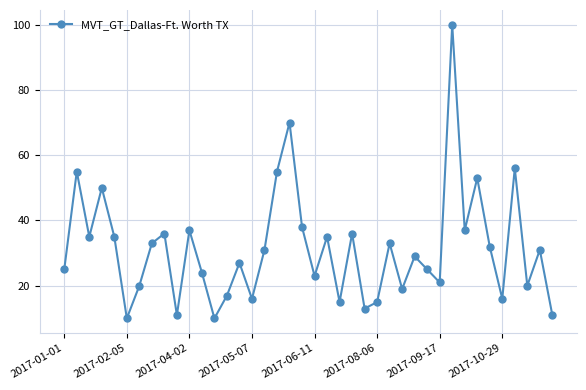

What is the greatest value displayed?

100